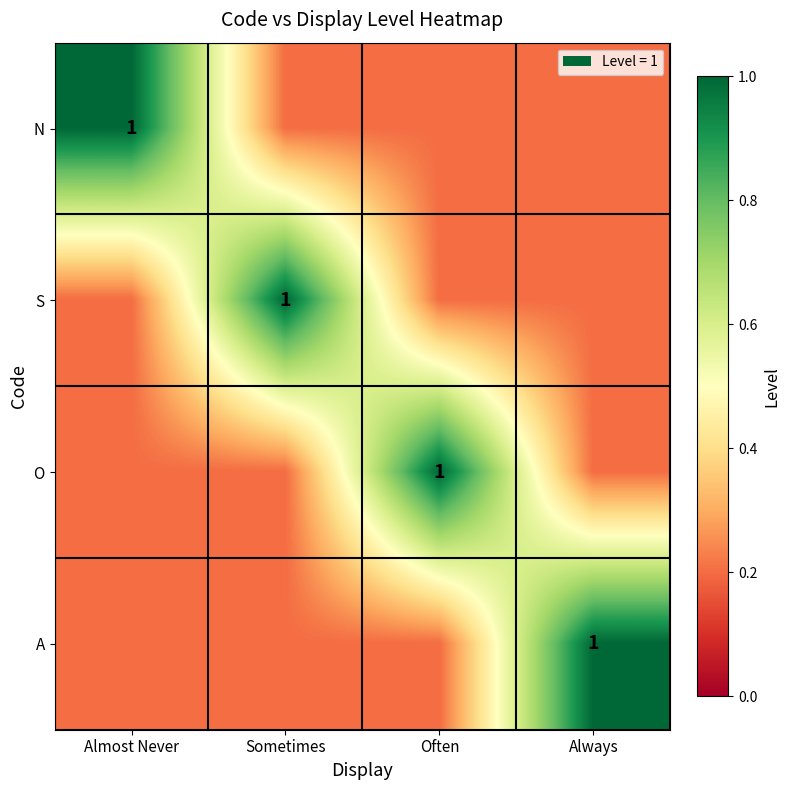

At which label is O closest to 0?

Almost Never